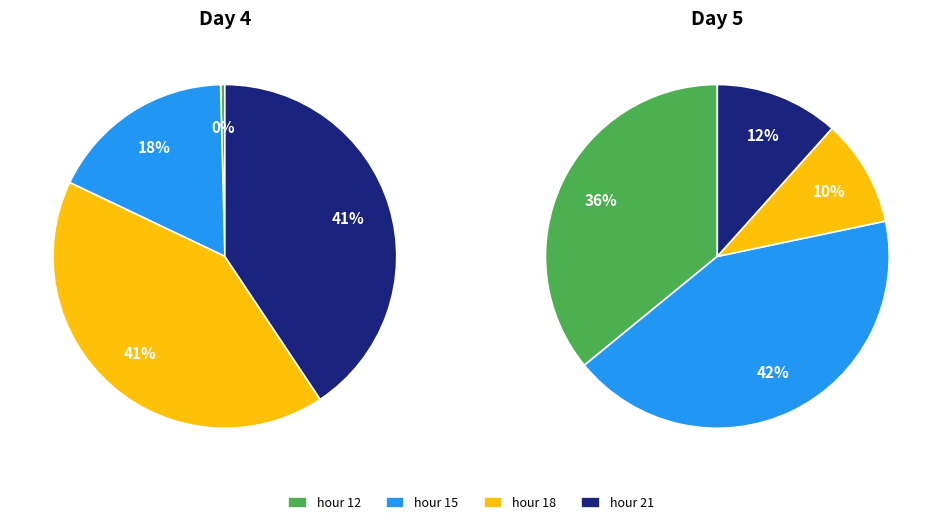

Is there a majority slice in this chart?

No